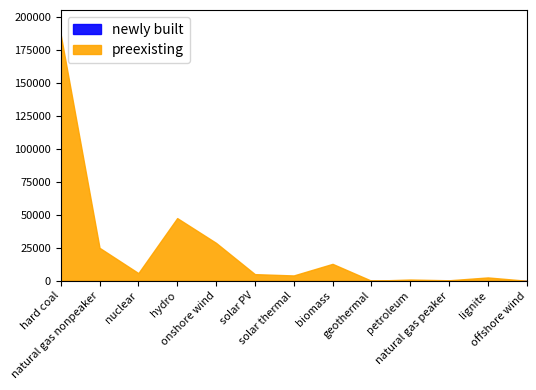

Where is preexisting nearest to the value 93233?

hydro